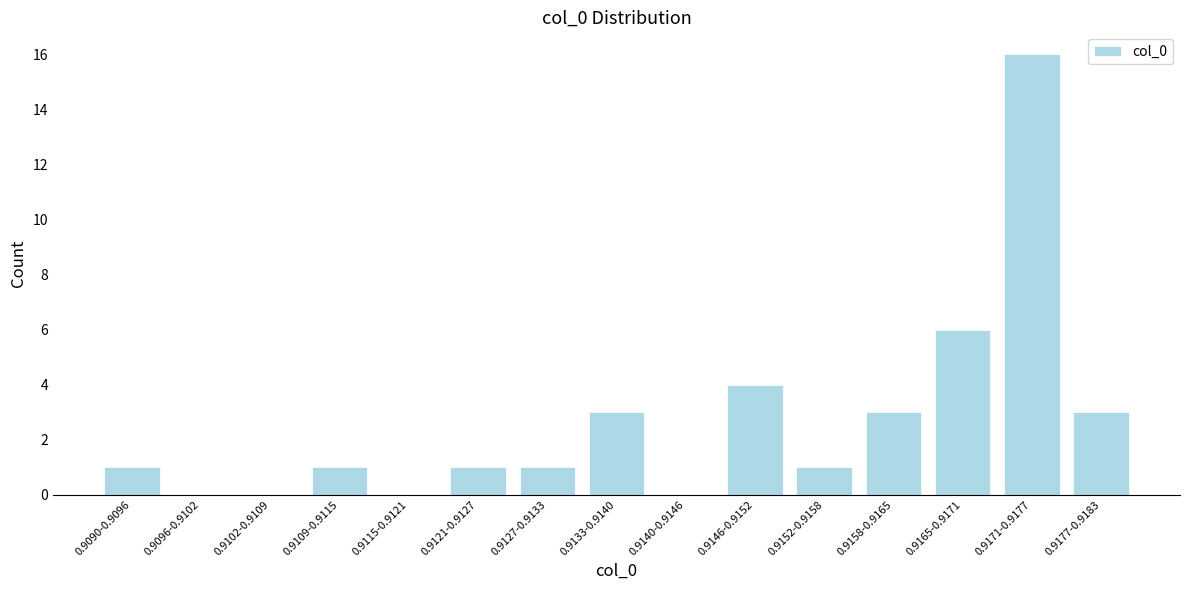

Reading left to right, list all the values displayed in this chart.

0.9090-0.9096=1	0.9096-0.9102=0	0.9102-0.9109=0	0.9109-0.9115=1	0.9115-0.9121=0	0.9121-0.9127=1	0.9127-0.9133=1	0.9133-0.9140=3	0.9140-0.9146=0	0.9146-0.9152=4	0.9152-0.9158=1	0.9158-0.9165=3	0.9165-0.9171=6	0.9171-0.9177=16	0.9177-0.9183=3